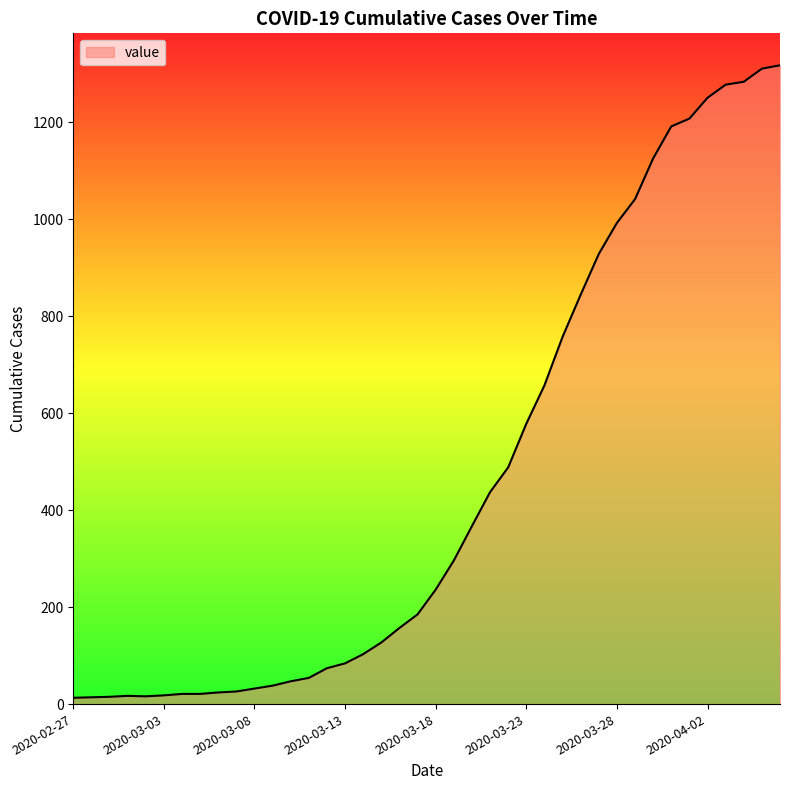

At which label does the data first exceed 236?

2020-03-19